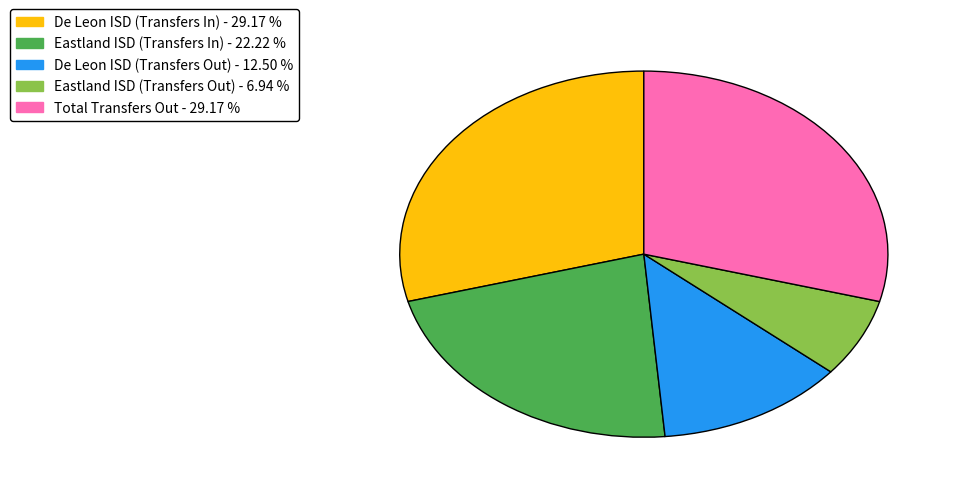

Between Total Transfers Out and Eastland ISD (Transfers In), which is larger?

Total Transfers Out